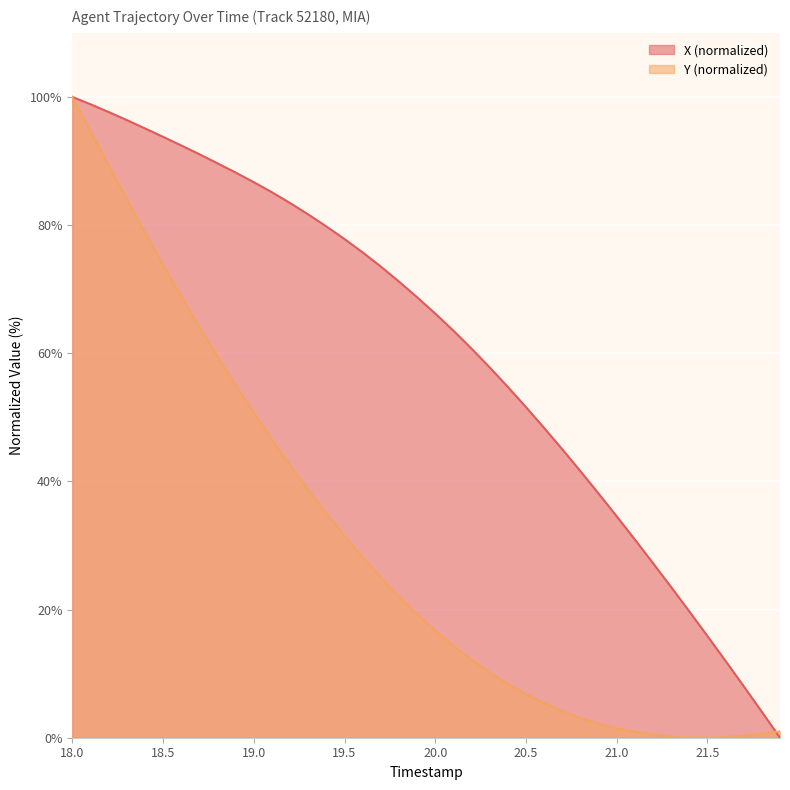

Rank the series by their average value, from lowest to highest.

Y (normalized), X (normalized)